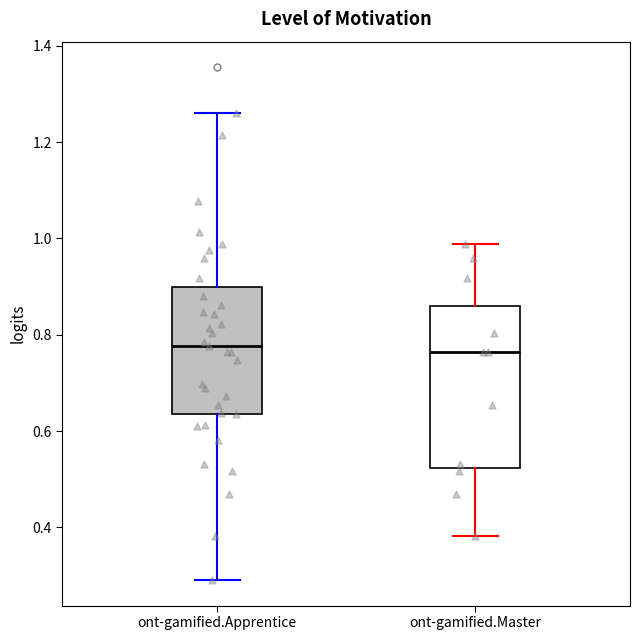

Reading left to right, read every box against the y-axis: the position of its median line, the range the box covers, and the ends of its whiskers. The values are not printed on the chart, so give them approximately, as read against the axis.

ont-gamified.Apprentice: median 0.78, box 0.64 to 0.90, whiskers 0.30 to 1.26
ont-gamified.Master: median 0.76, box 0.52 to 0.86, whiskers 0.38 to 0.98